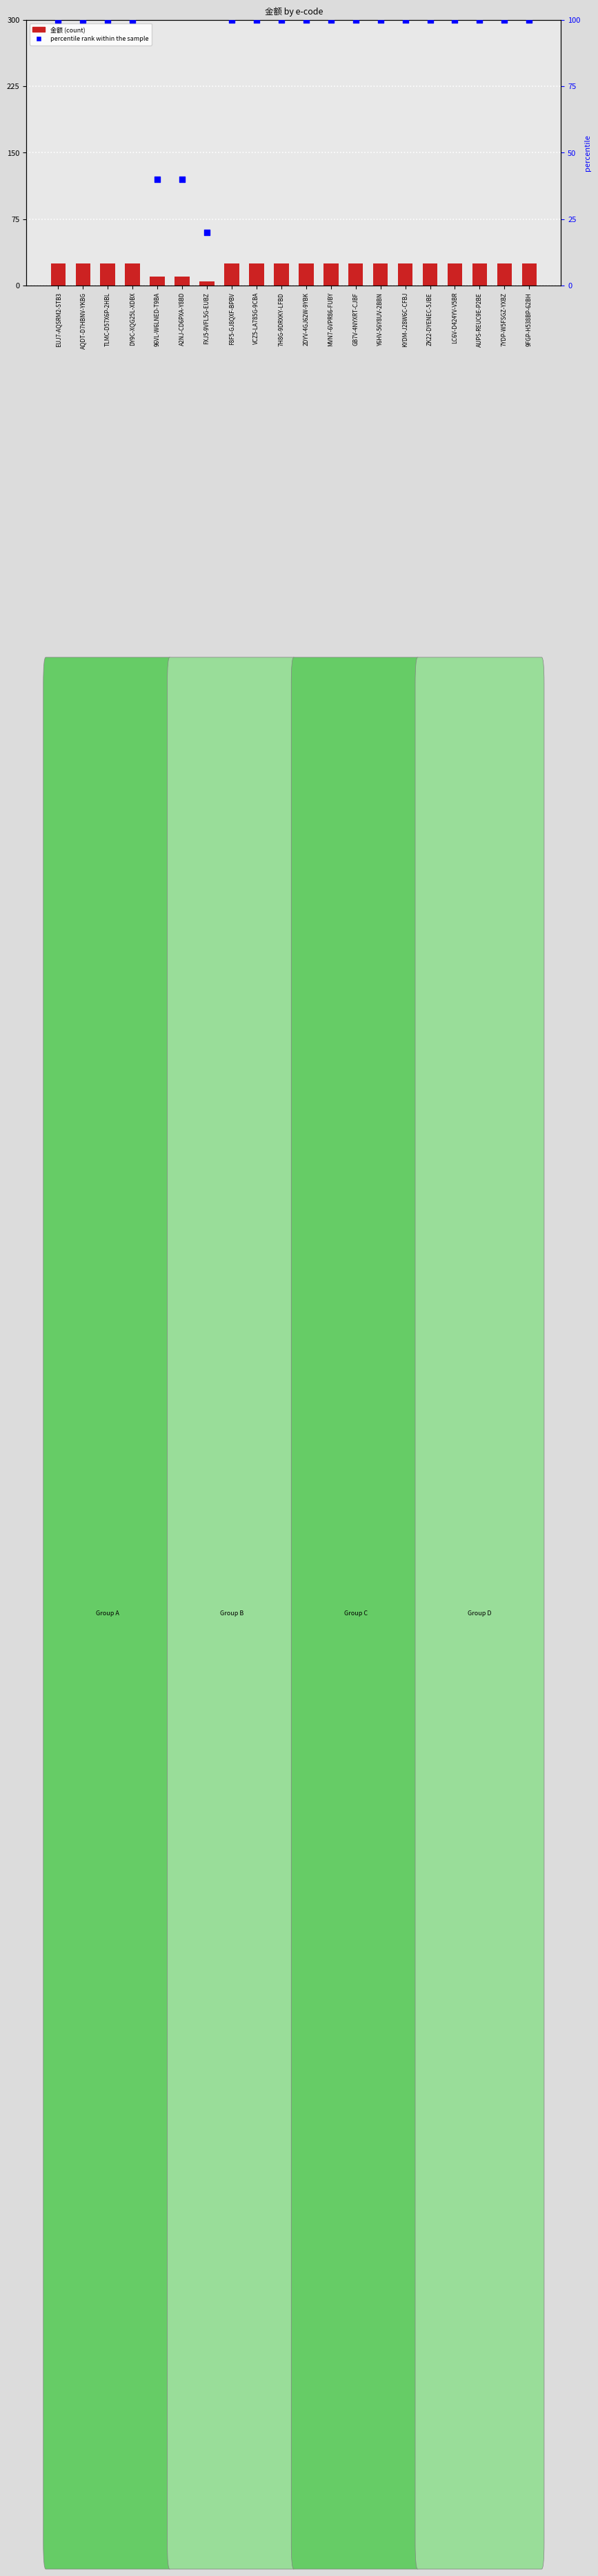

At how many categories does at least one series exceed 11?

20